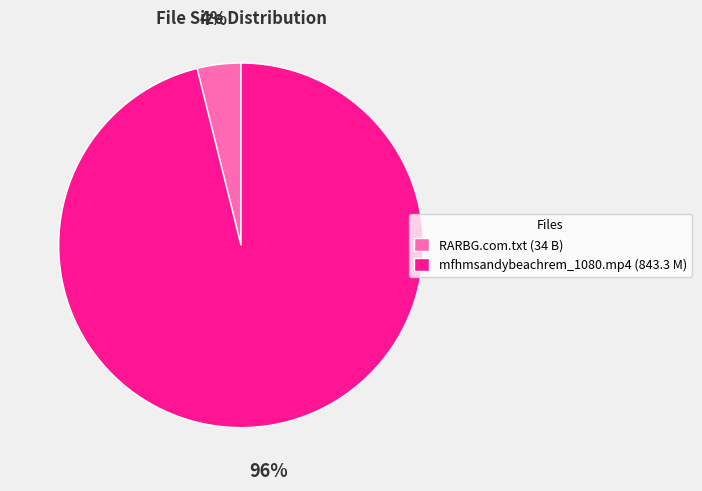

Count the number of slices in the pie.

2